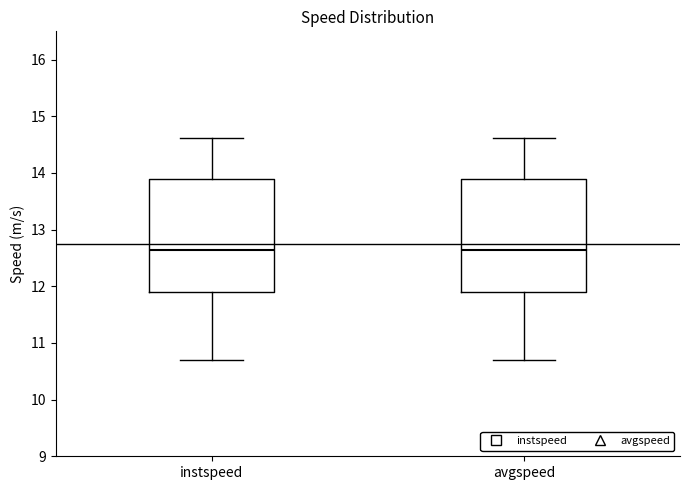

Reading left to right, transcribe this box plot: for each box, give where its median line is, the range the box spans, and where its two whiskers end, as read against the y-axis. The values are not printed on the chart, so give them approximately, as read against the axis.

instspeed: median 12.6, box 11.9 to 13.9, whiskers 10.7 to 14.6
avgspeed: median 12.6, box 11.9 to 13.9, whiskers 10.7 to 14.6